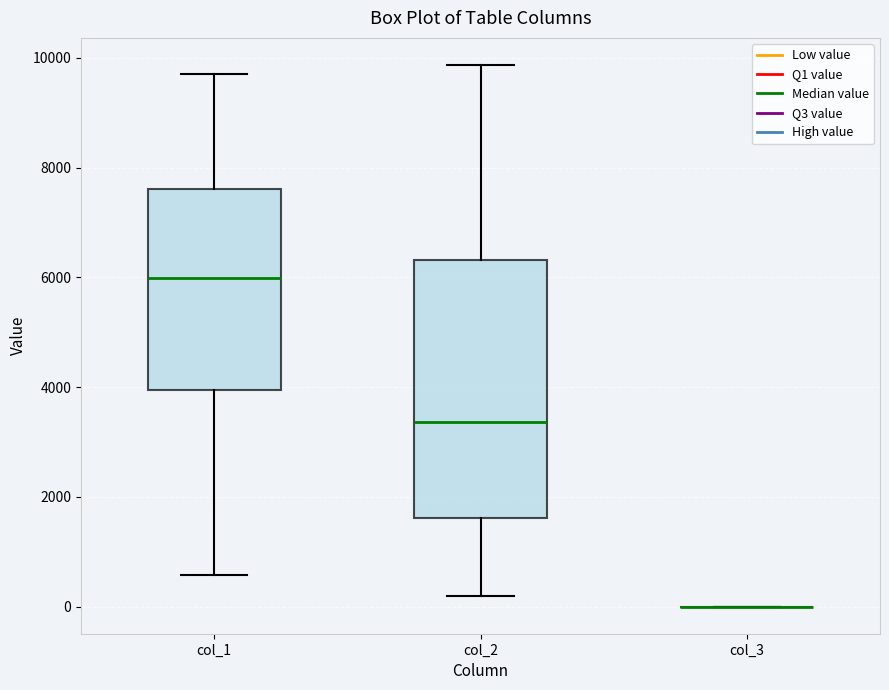

Where is the lower edge of the box for col_2 on the y-axis? The values are not printed on the chart, so give them approximately, as read against the axis.

1600